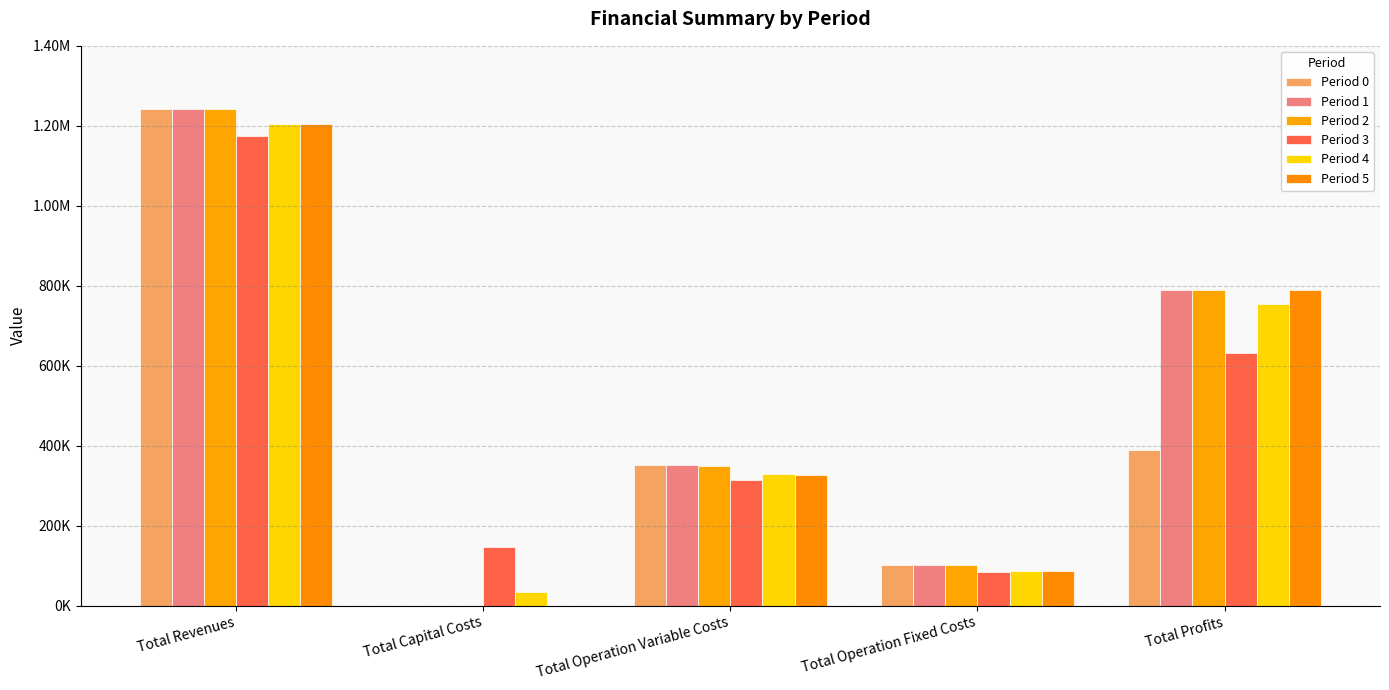

Which series has the largest total across all categories?

Period 2